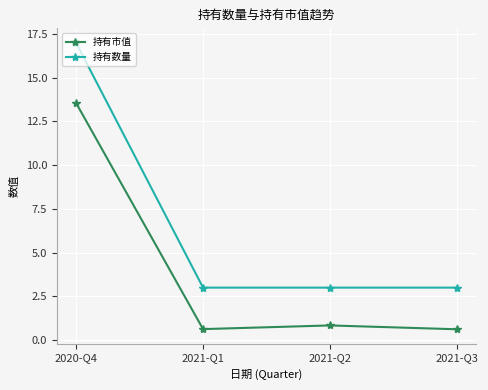

The value of 持有数量 at 2021-Q2 is 3.0. True or false?

True